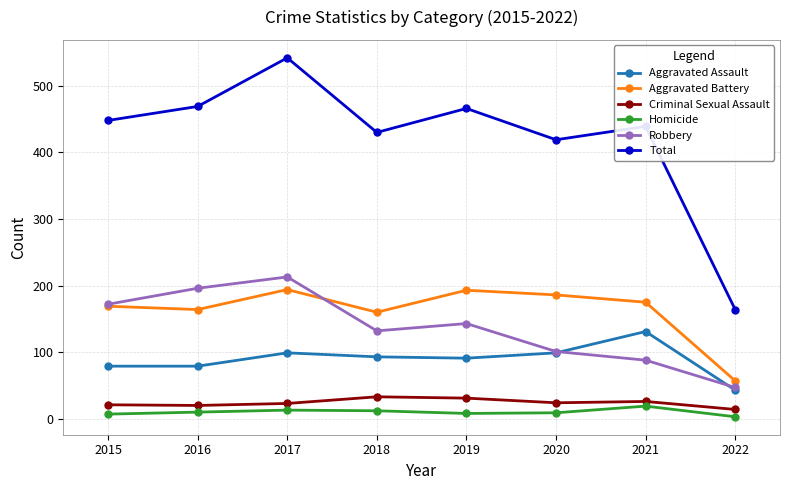

Which series has the largest total across all categories?

Total